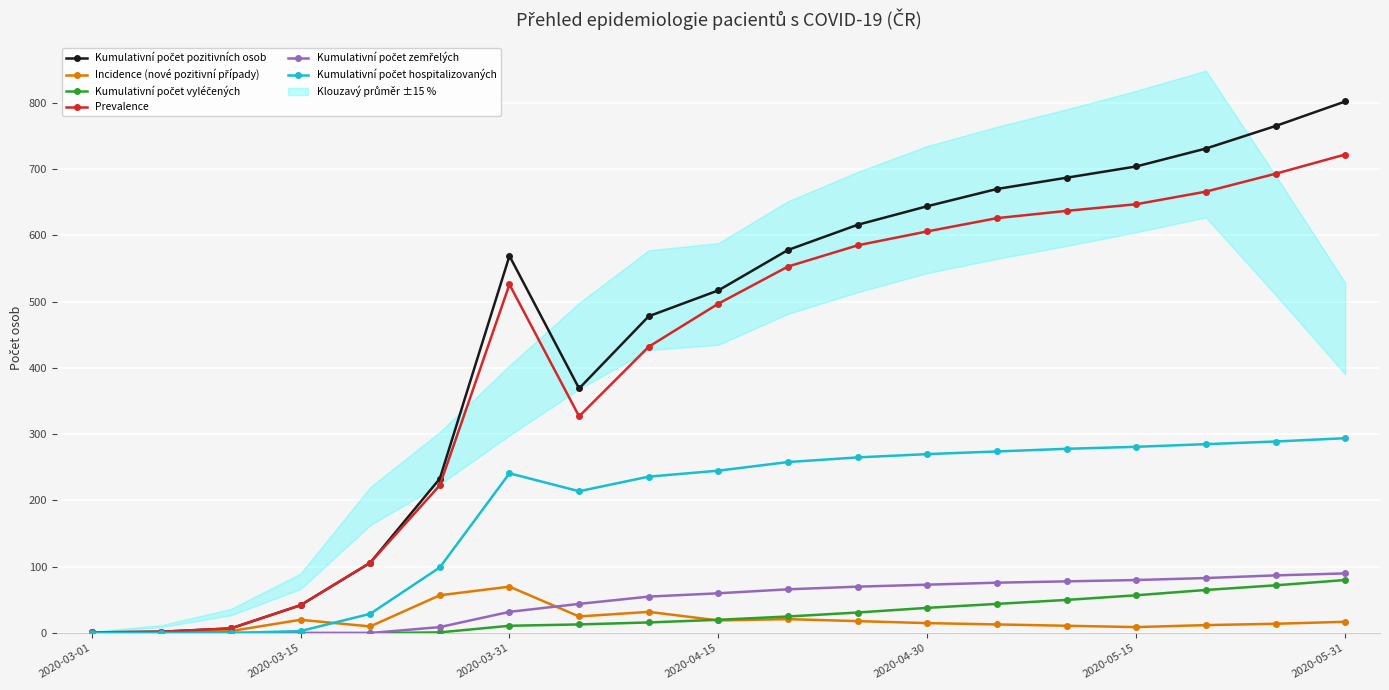

True or false: Incidence (nové pozitivní případy) has more than 0 points higher than both neighbors.

True